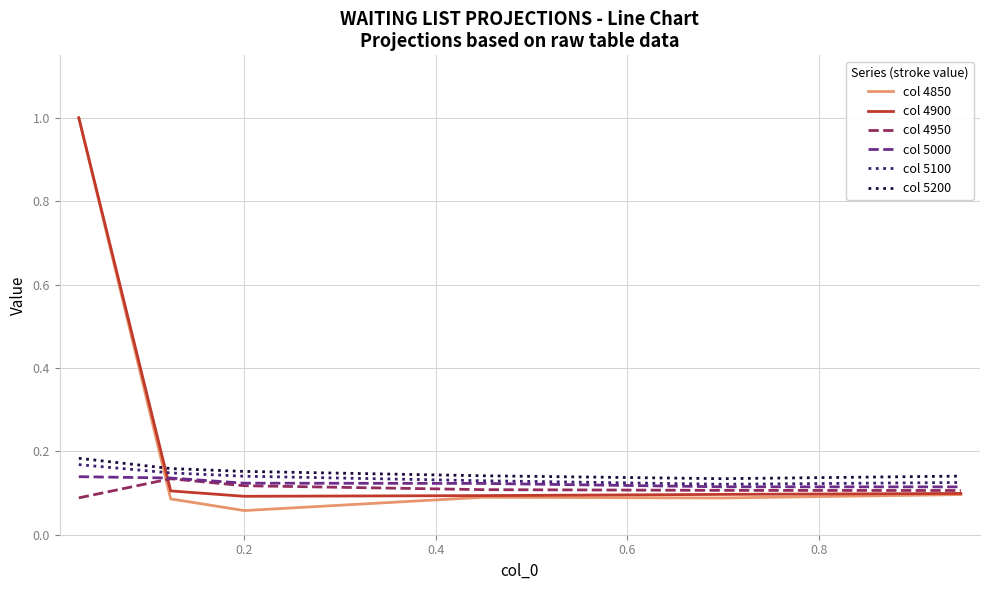

Does the chart display data point markers on the line(s)?

No